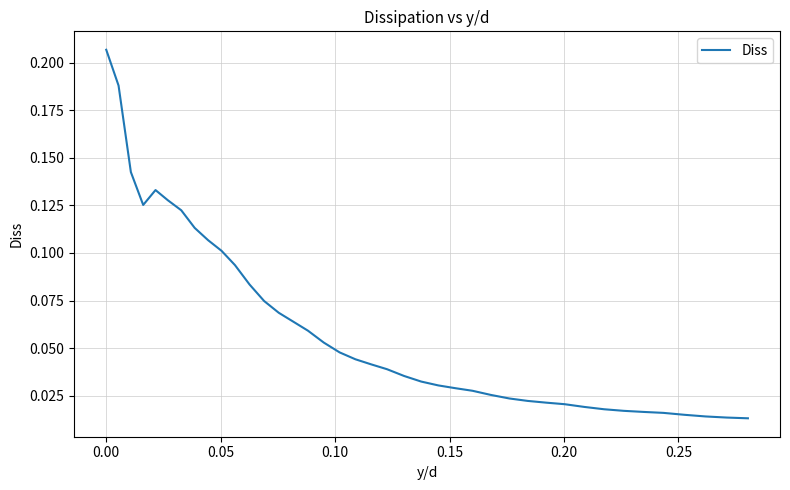

True or false: the data has more than 1 interior local peaks.

False